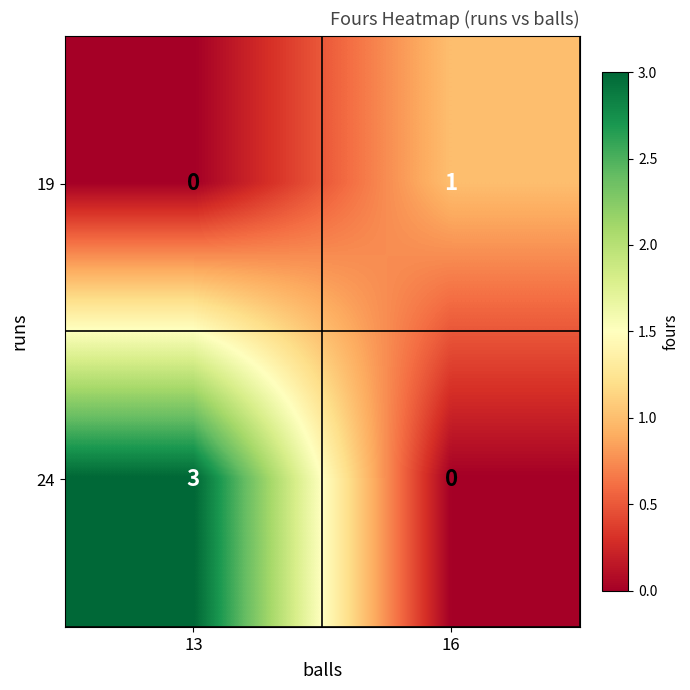

How many values in 24 are above zero?

1